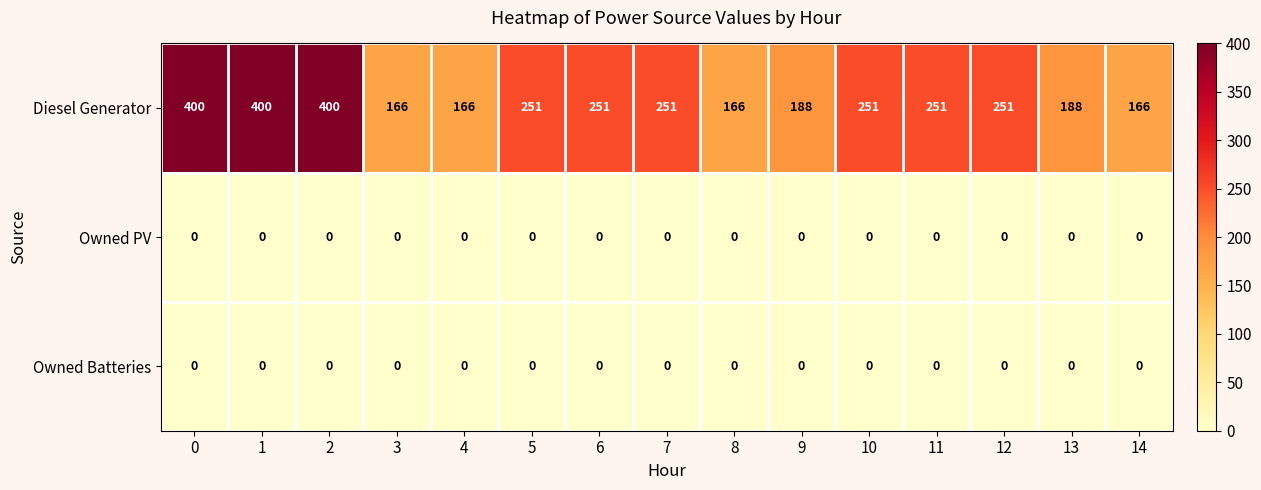

Which series changed the most between 0 and 9?

Diesel Generator